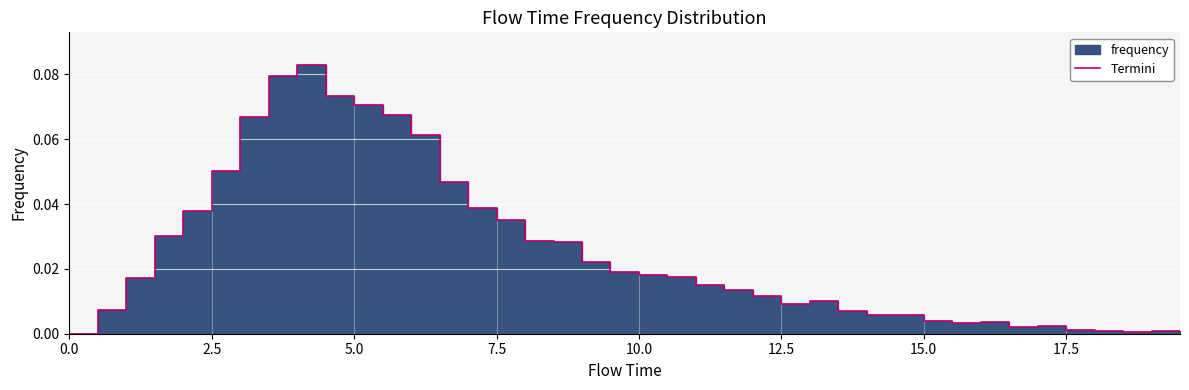

Does the chart display data point markers on the line(s)?

No